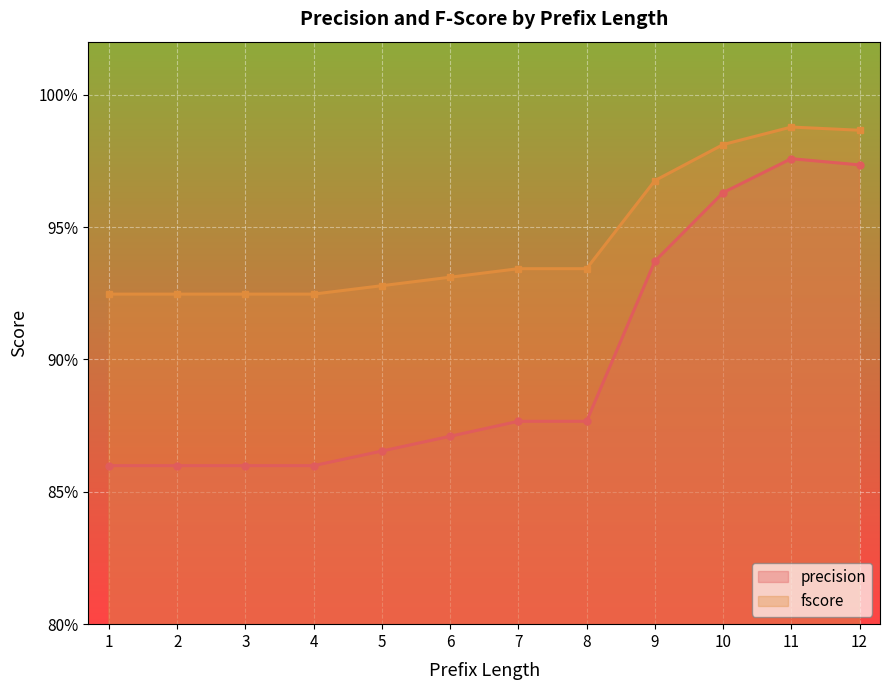

At 3, list the series in order from smallest to largest.

precision, fscore